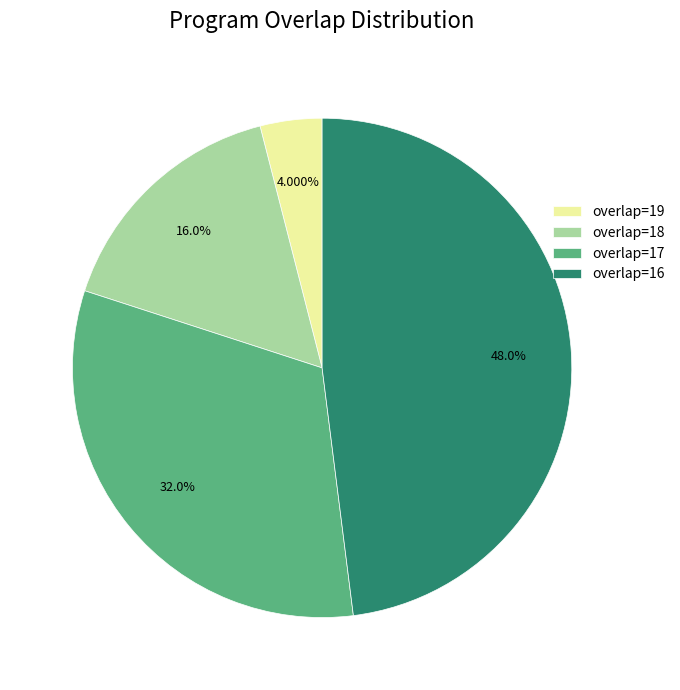

Does any single category account for the majority?

No